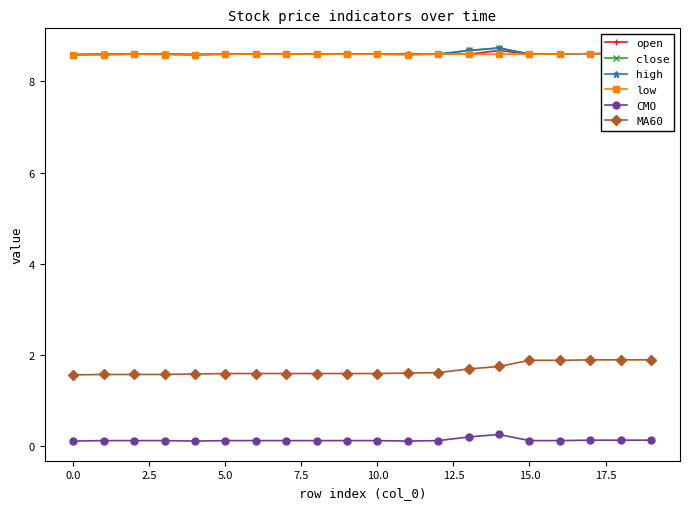

What is the lowest value of the close series?

8.6